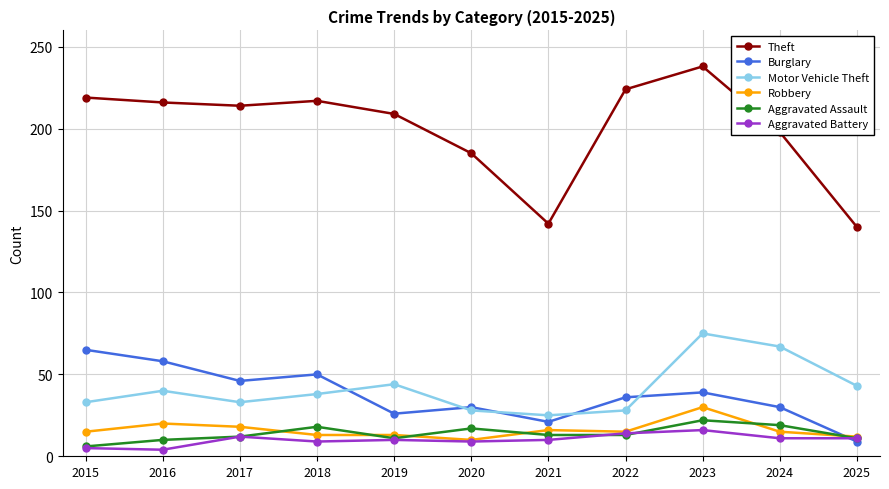

What is the difference between the second highest and minimum values in the Burglary series?

49